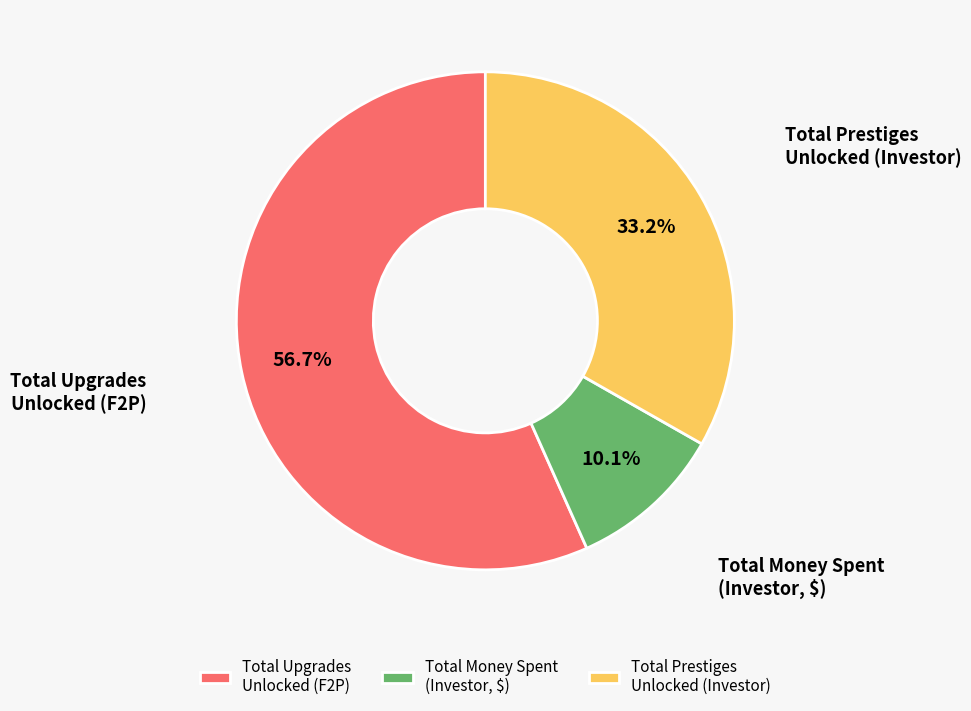

Which category has the biggest portion of the pie?

Total Upgrades Unlocked (F2P)